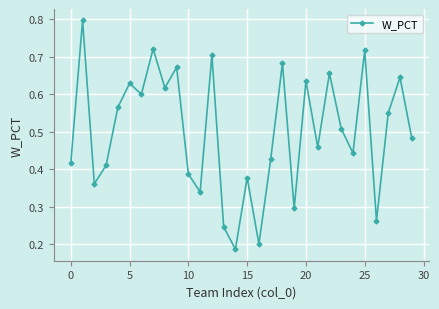

What is the greatest value displayed?

0.8